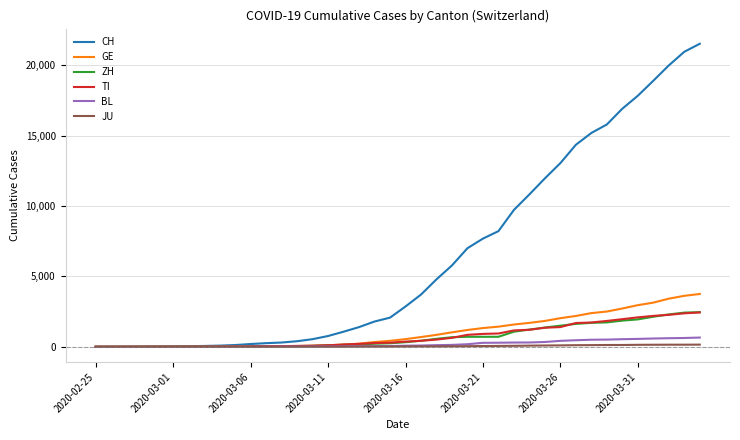

What is the greatest value displayed?

21529